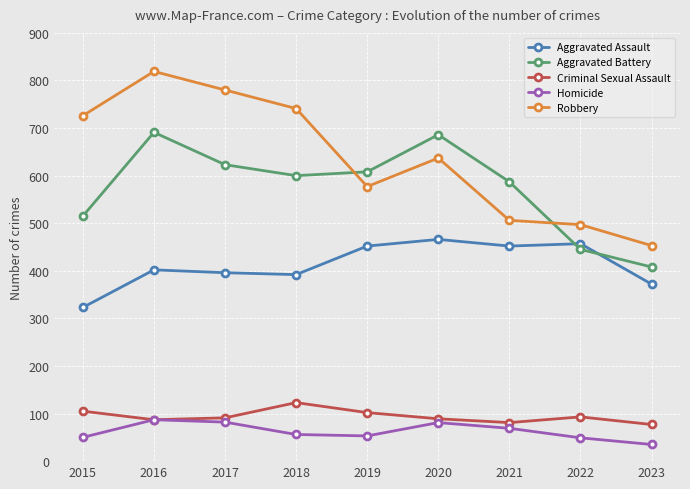

What is the total value across all series at 2023?

1345